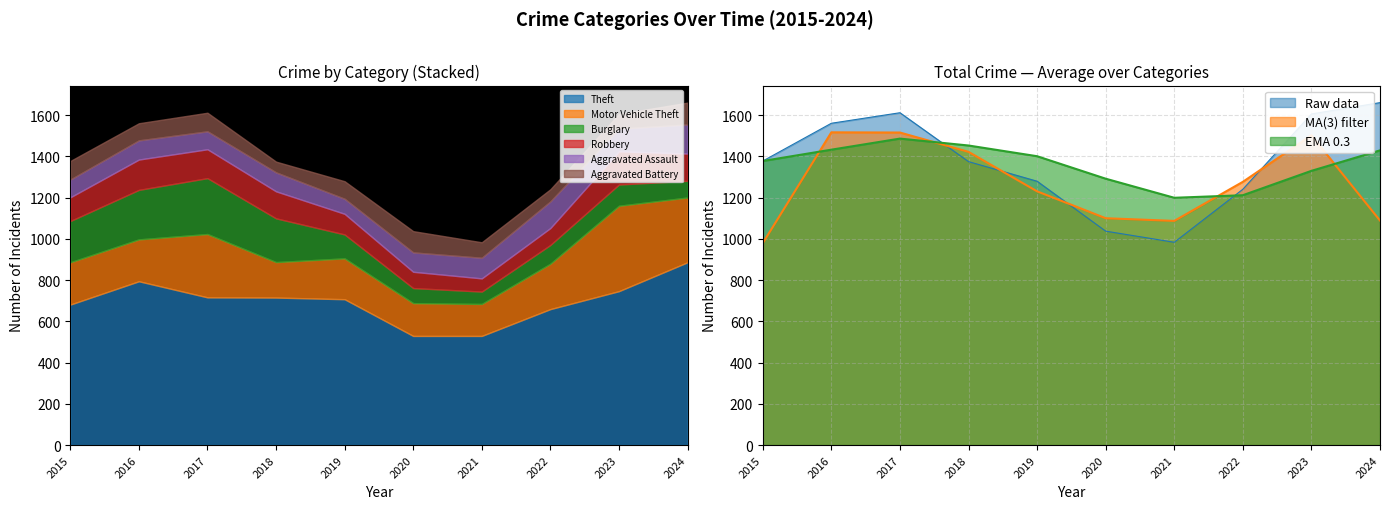

What is the total value across all series at 2018?

1374